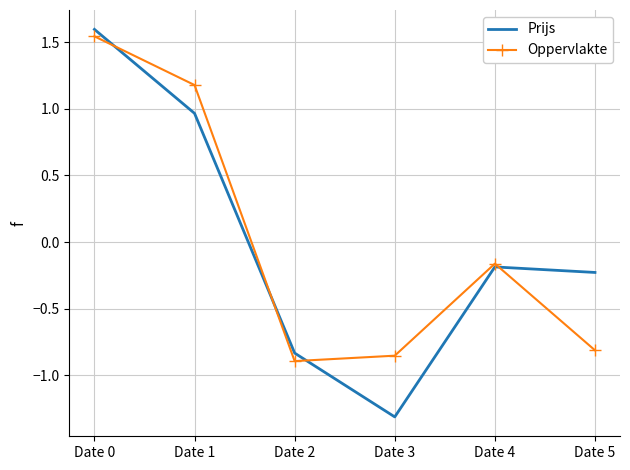

What is the total value across all series at Date 0?

3.1